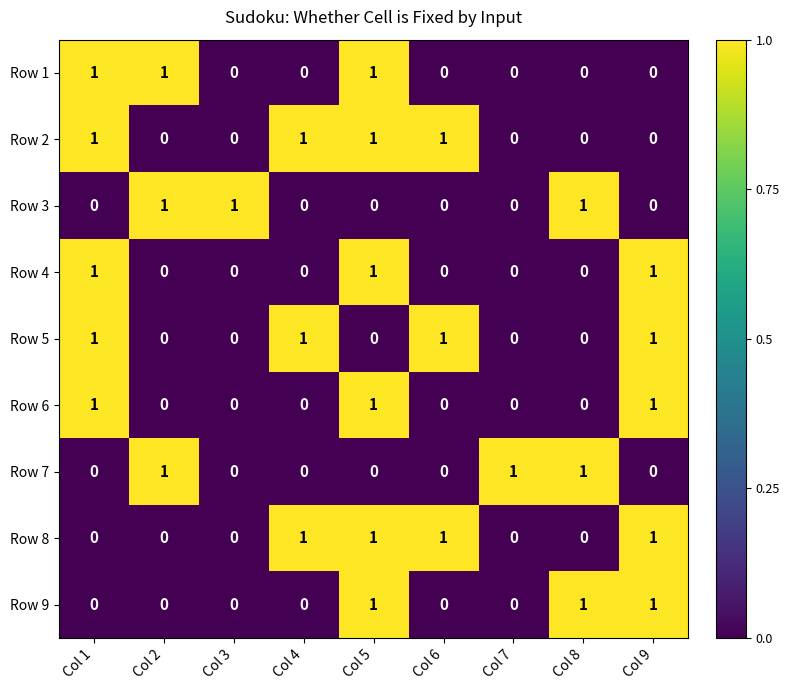

How many data points does each series have?

9